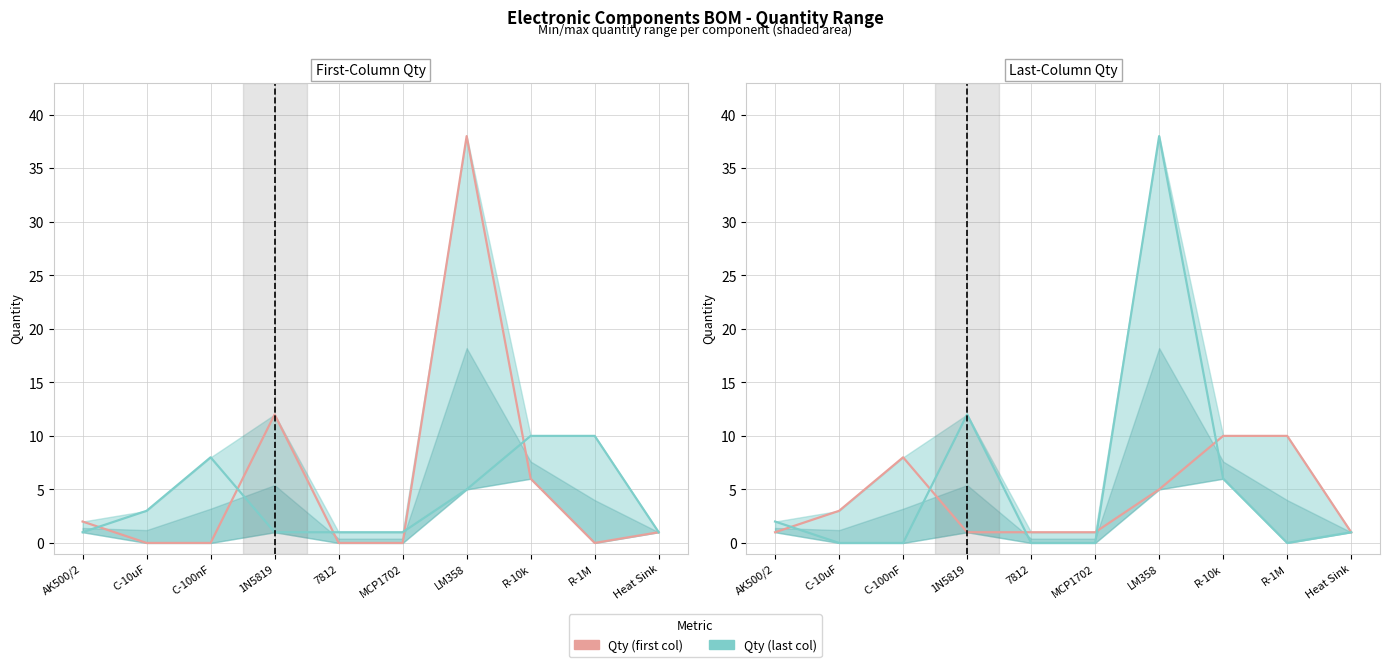

Reading left to right, transcribe all the data shown in this chart.

Qty (first col): AK500/2=1	C-10uF=3	C-100nF=8	1N5819=1	7812=1	MCP1702=1	LM358=5	R-10k=10	R-1M=10	Heat Sink=1
Qty (last col): AK500/2=2	C-10uF=0	C-100nF=0	1N5819=12	7812=0	MCP1702=0	LM358=38	R-10k=6	R-1M=0	Heat Sink=1